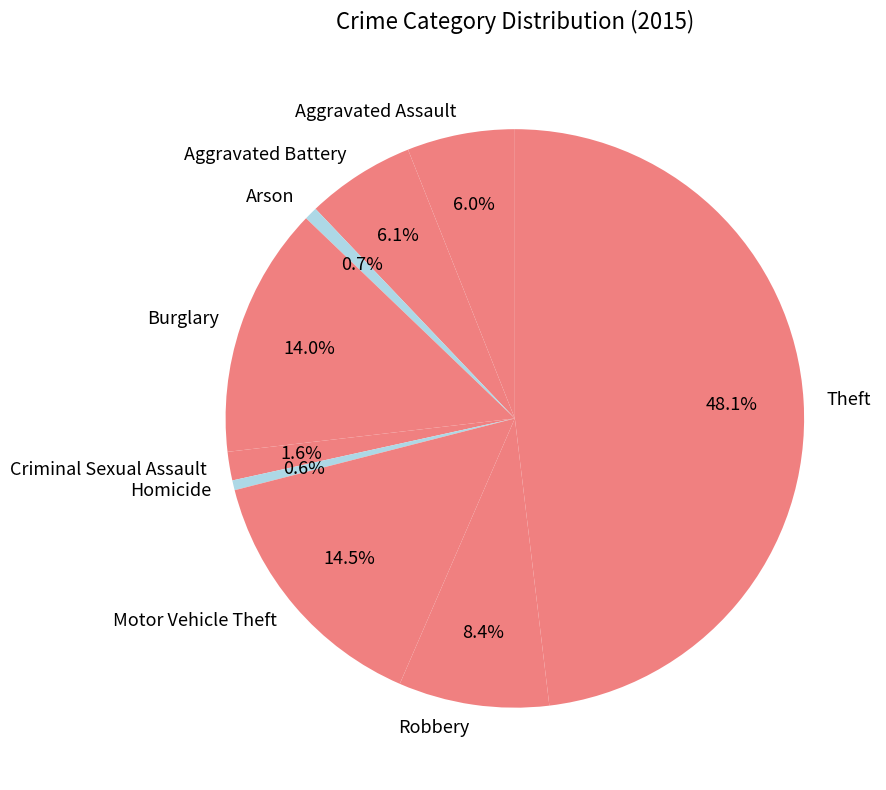

To the nearest percent, what percentage of the pie is Arson?

1%